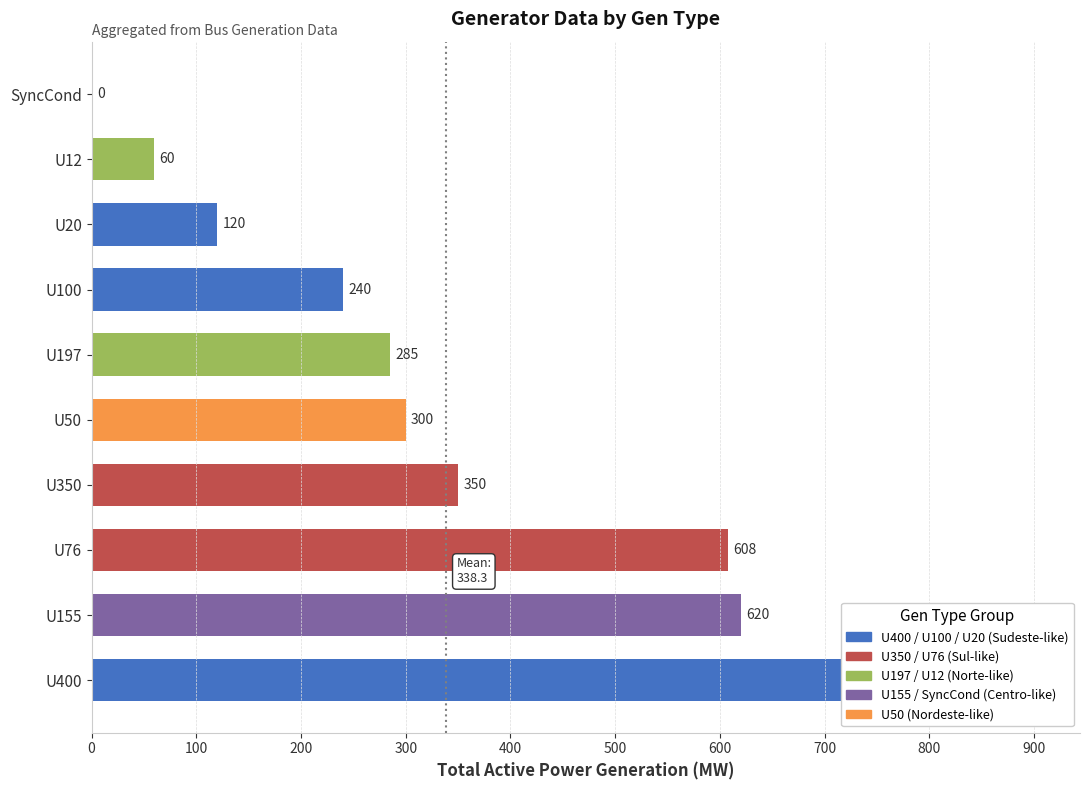

Approximately how many times larger is the value at U100 compared to U197?

0.8